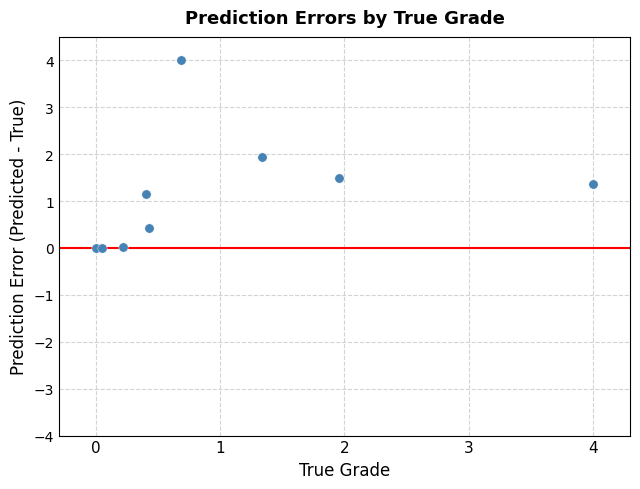

What is the range of Y values (max minus min)?

4.0